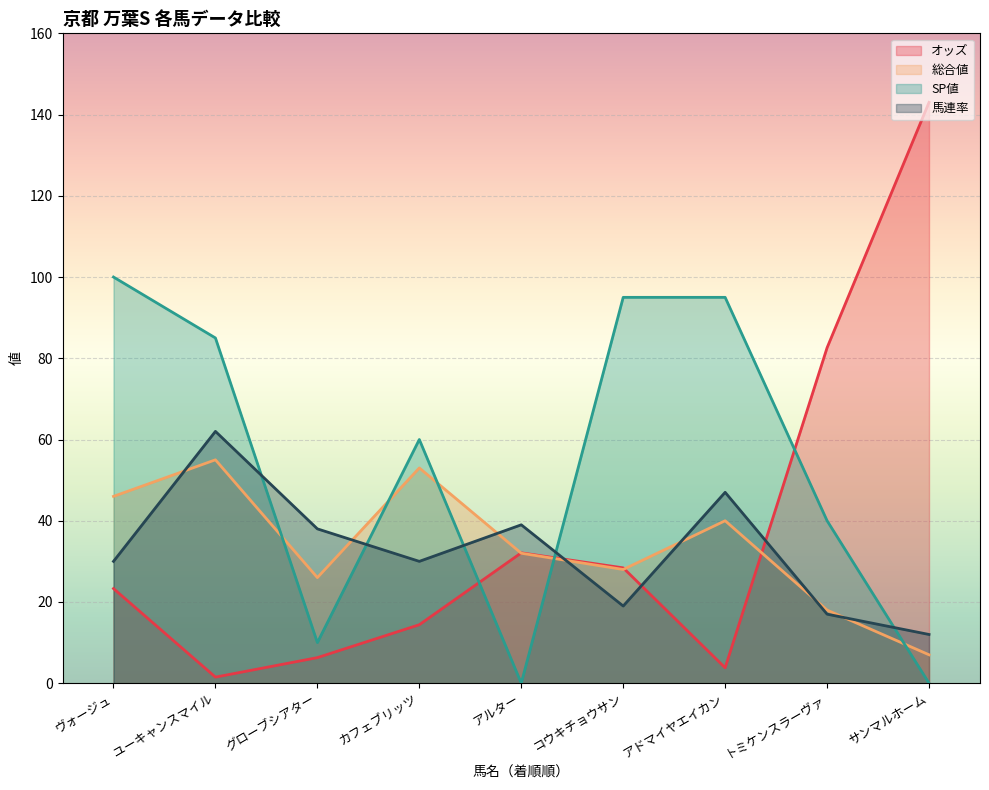

Reading left to right, transcribe all the data shown in this chart.

オッズ: ヴォージュ=23.3	ユーキャンスマイル=1.5	グローブシアター=6.3	カフェブリッツ=14.4	アルター=32.1	コウキチョウサン=28.4	アドマイヤエイカン=3.8	トミケンスラーヴァ=82.6	サンマルホーム=143.0
総合値: ヴォージュ=46.0	ユーキャンスマイル=55.0	グローブシアター=26.0	カフェブリッツ=53.0	アルター=32.0	コウキチョウサン=28.0	アドマイヤエイカン=40.0	トミケンスラーヴァ=18.0	サンマルホーム=7.0
SP値: ヴォージュ=100.0	ユーキャンスマイル=85.0	グローブシアター=10.0	カフェブリッツ=60.0	アルター=0.0	コウキチョウサン=95.0	アドマイヤエイカン=95.0	トミケンスラーヴァ=40.0	サンマルホーム=0.0
馬連率: ヴォージュ=30.0	ユーキャンスマイル=62.0	グローブシアター=38.0	カフェブリッツ=30.0	アルター=39.0	コウキチョウサン=19.0	アドマイヤエイカン=47.0	トミケンスラーヴァ=17.0	サンマルホーム=12.0